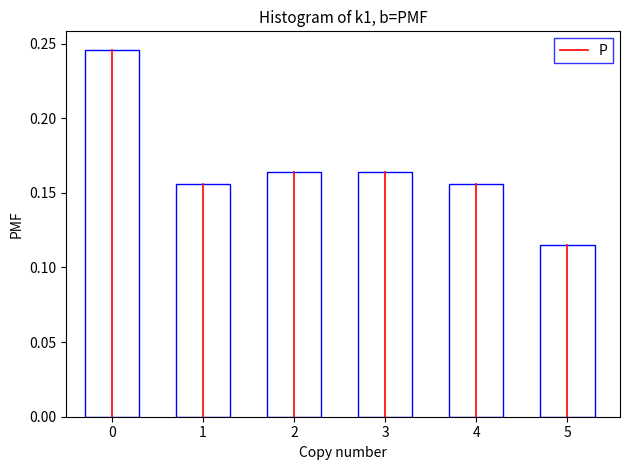

What is the sum of all values?

1.0